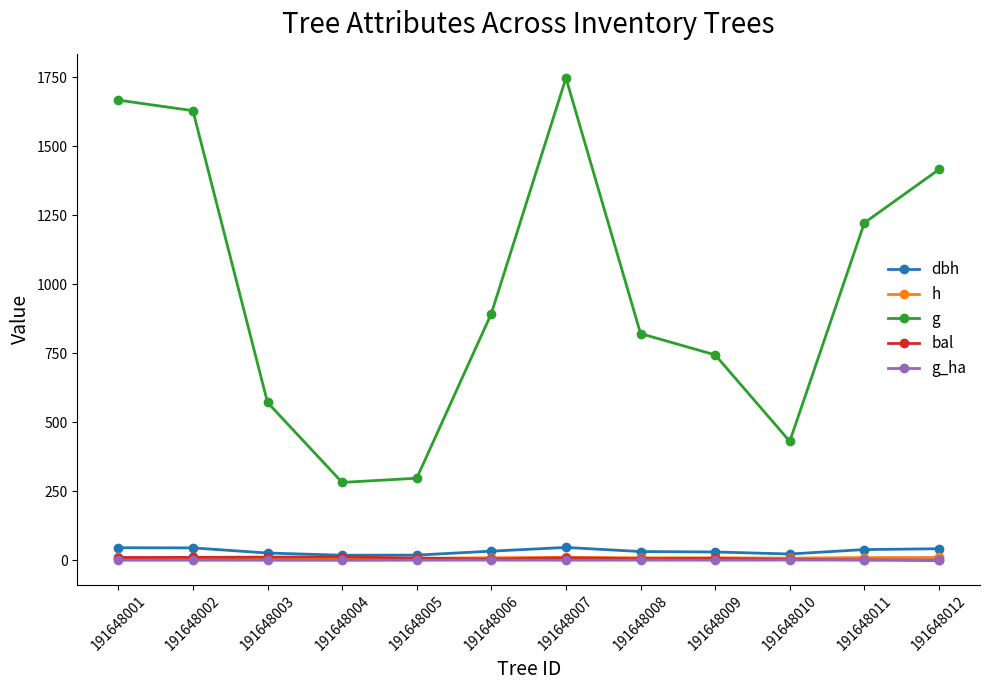

Which series changed the most between 191648002 and 191648005?

g